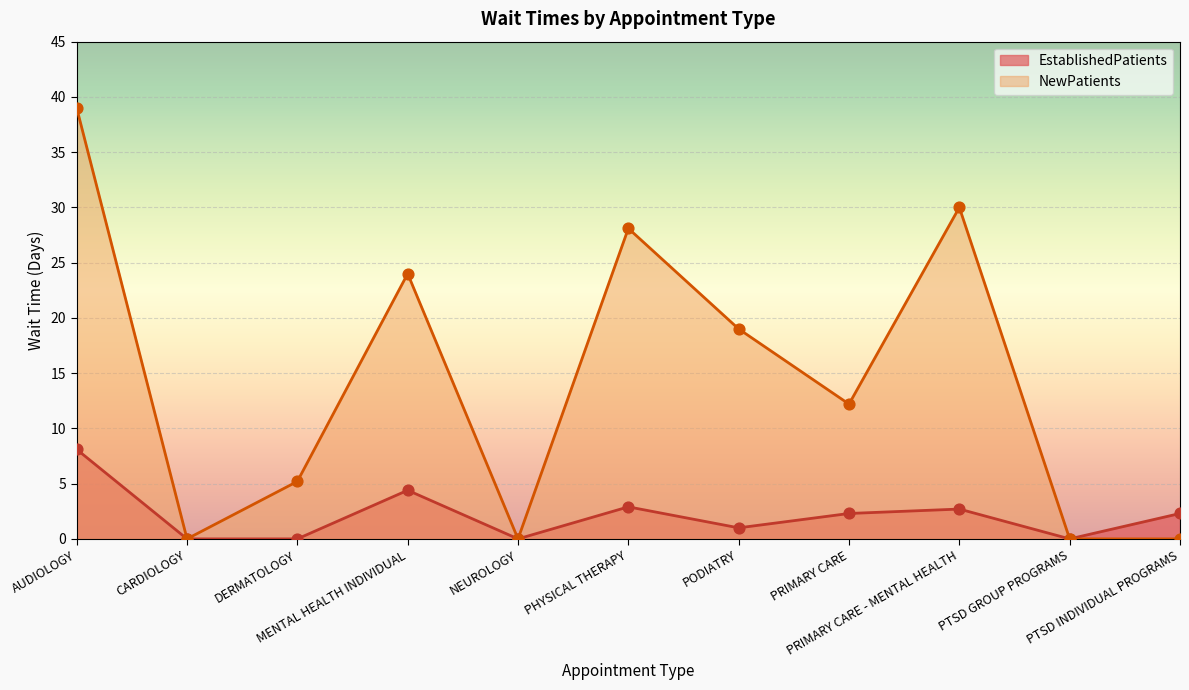

At how many categories does at least one series exceed 3?

7